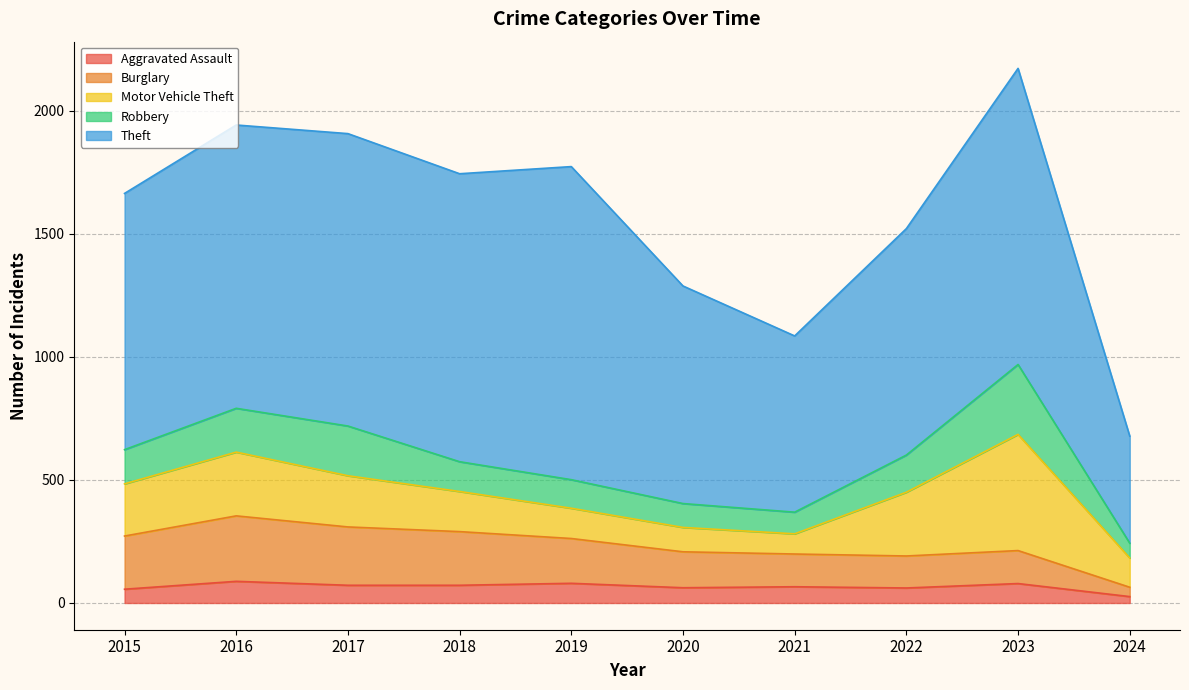

What are all the series names shown in the legend?

Aggravated Assault, Burglary, Motor Vehicle Theft, Robbery, Theft